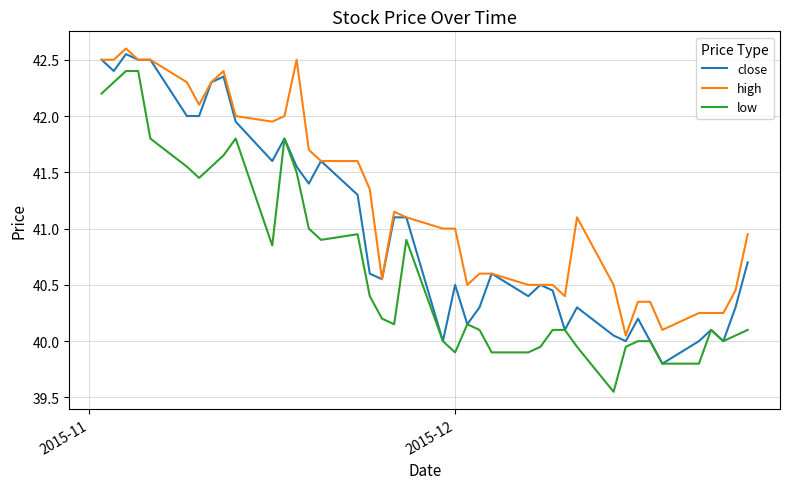

True or false: high and low cross at least once.

False